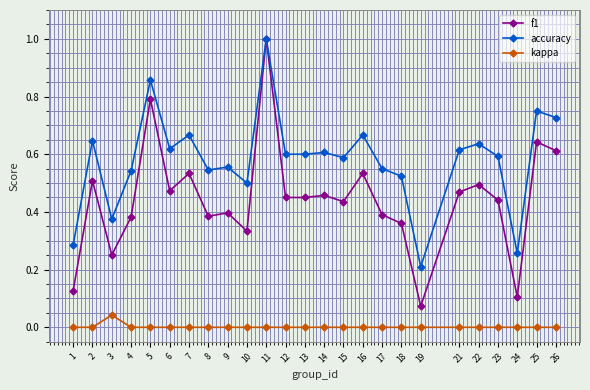

At which category is the sum across all series the highest?

11